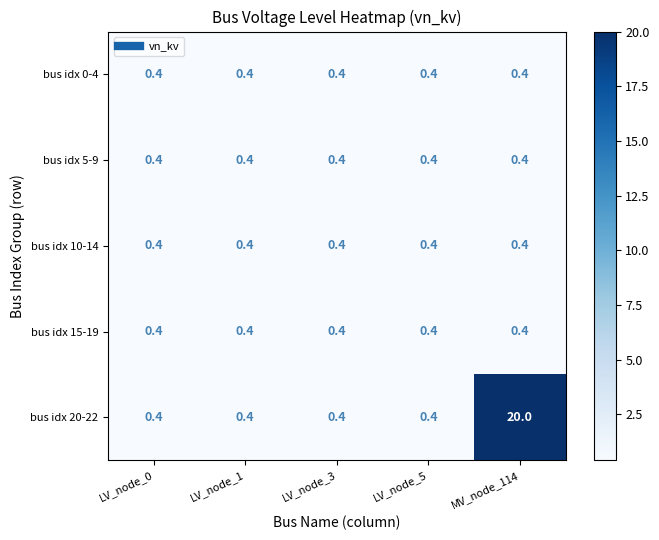

What is the greatest value displayed?

20.0